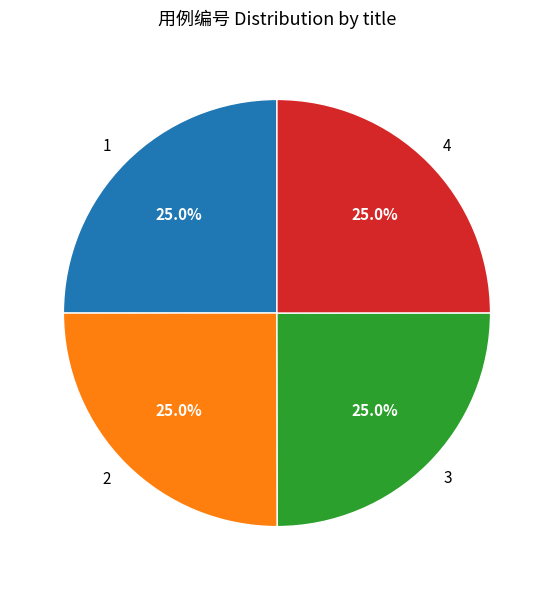

Combined, what portion of the pie is 1 and 3?

50.0%